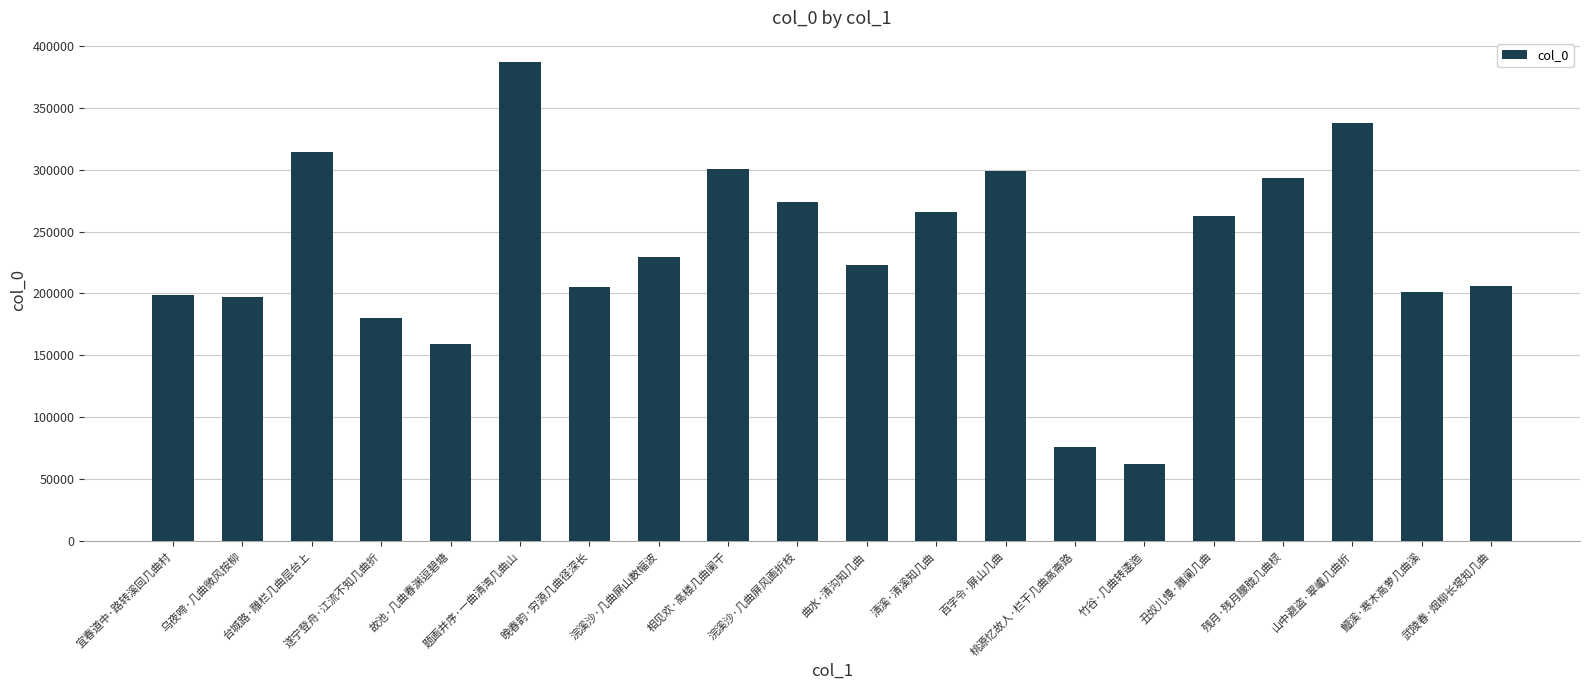

What is the label of the 14th bar from the right?

晚春韵·穷源几曲径深长